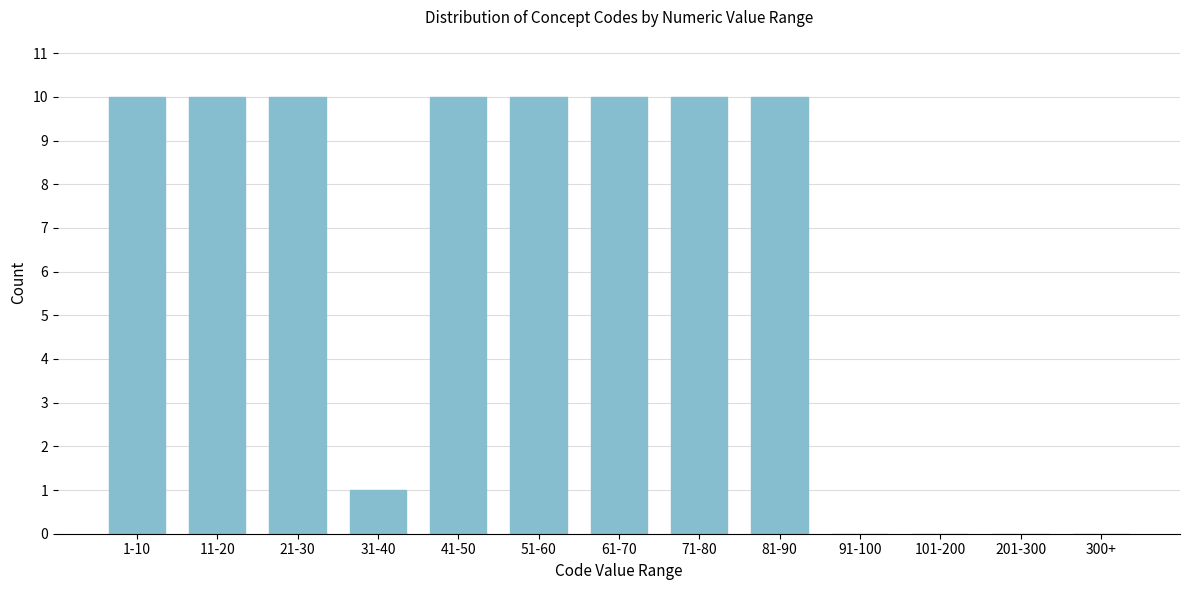

Reading left to right, list all the values displayed in this chart.

1-10=10	11-20=10	21-30=10	31-40=1	41-50=10	51-60=10	61-70=10	71-80=10	81-90=10	91-100=0	101-200=0	201-300=0	300+=0